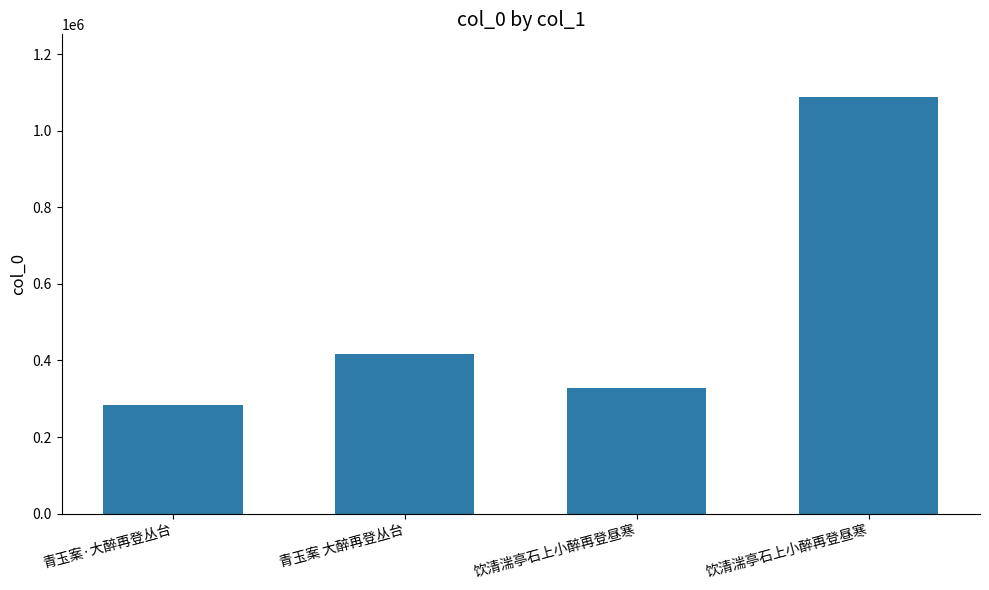

Which category has the lowest value across all series?

青玉案·大醉再登丛台